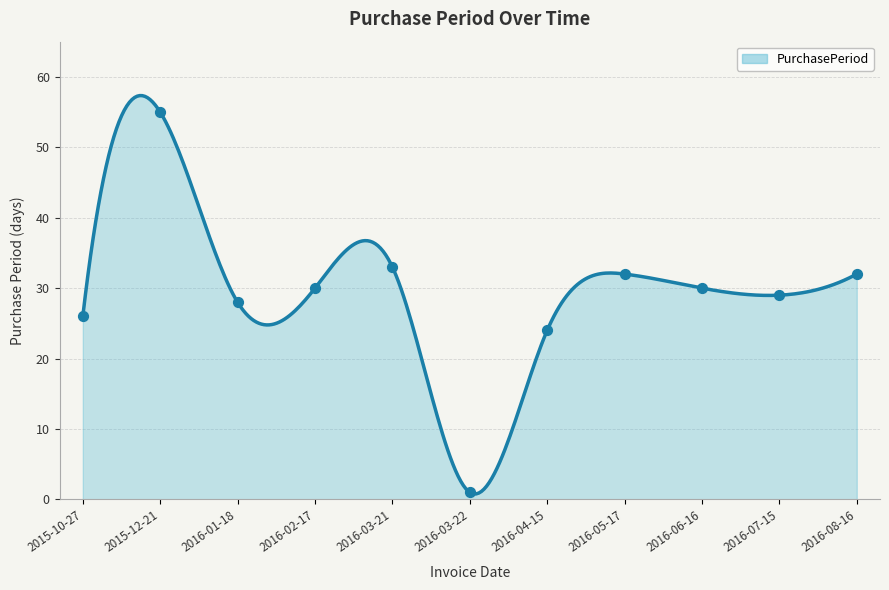

What is the change in value from 2016-01-18 to 2016-03-21?

+5